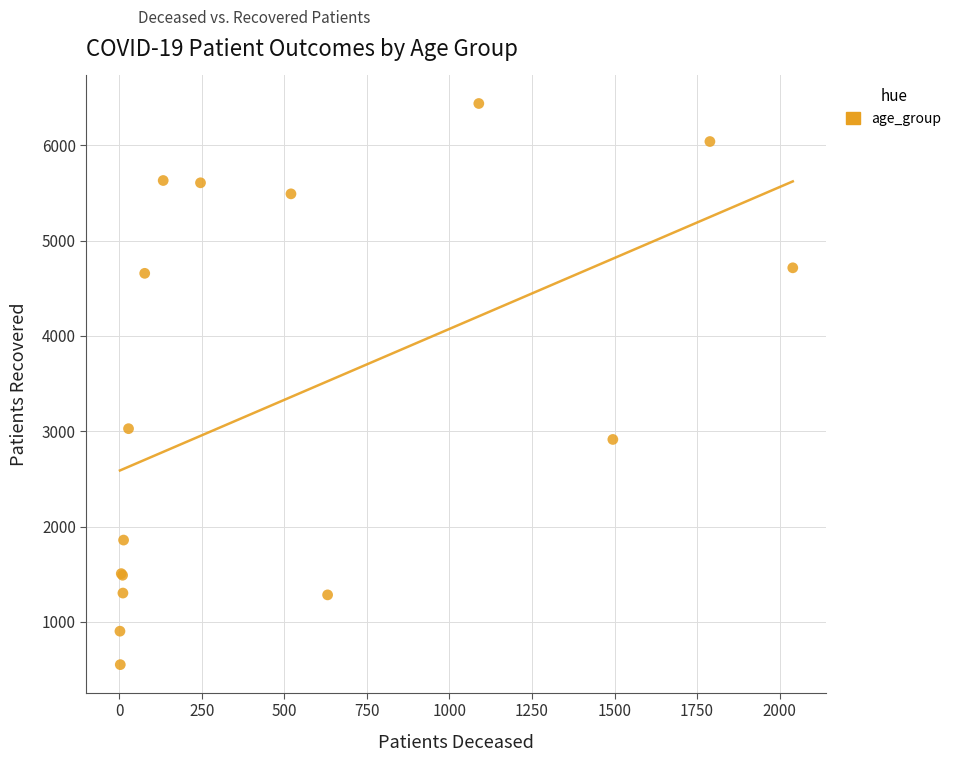

What Y value in the scatter plot is closest to 3495?

3027